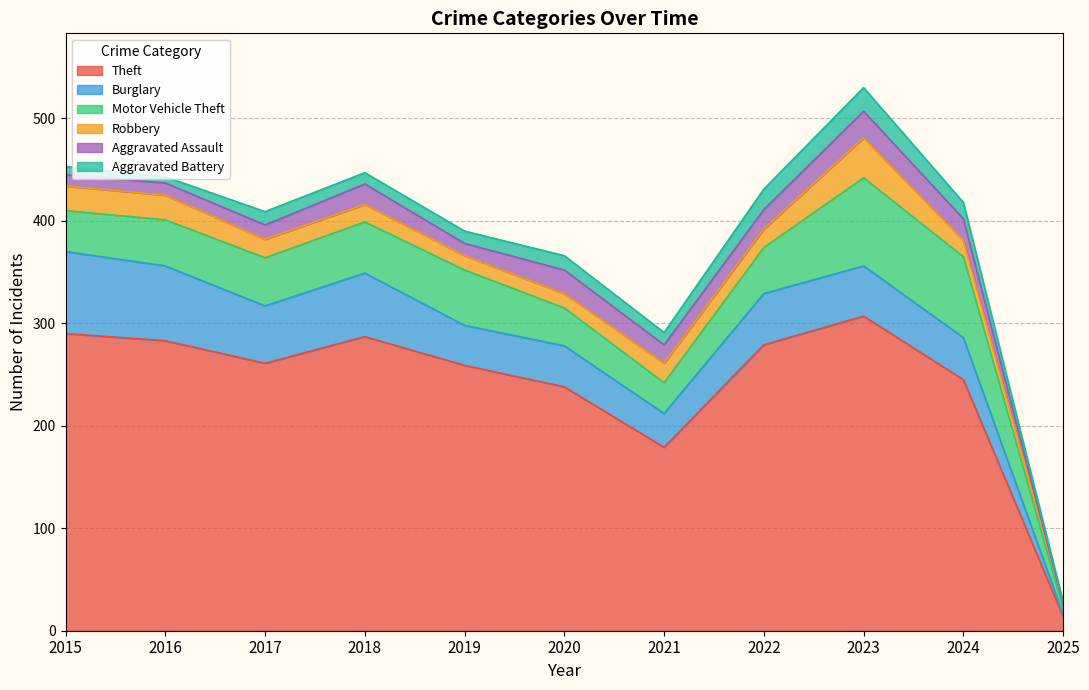

Read the Aggravated Assault value at 2020, to the nearest 5.

25